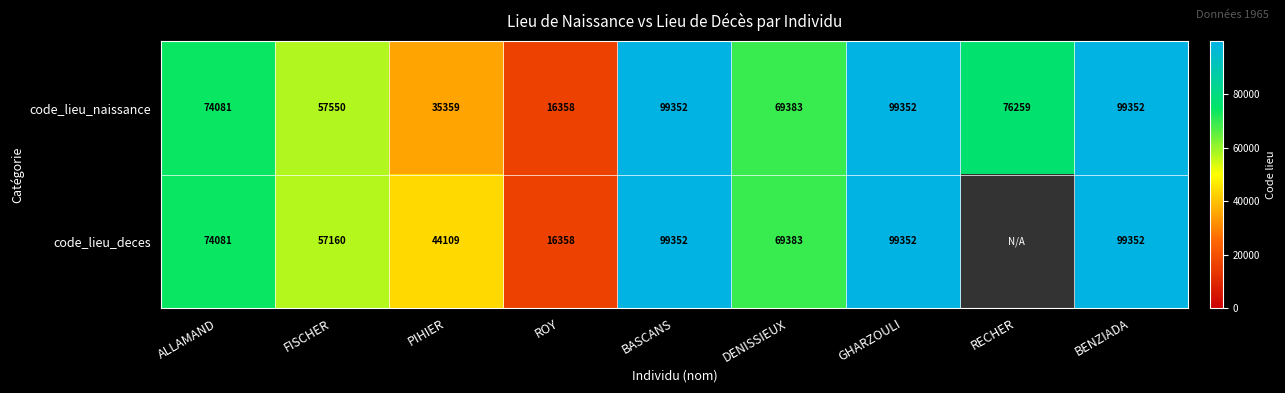

How many categories are shown in the chart?

9